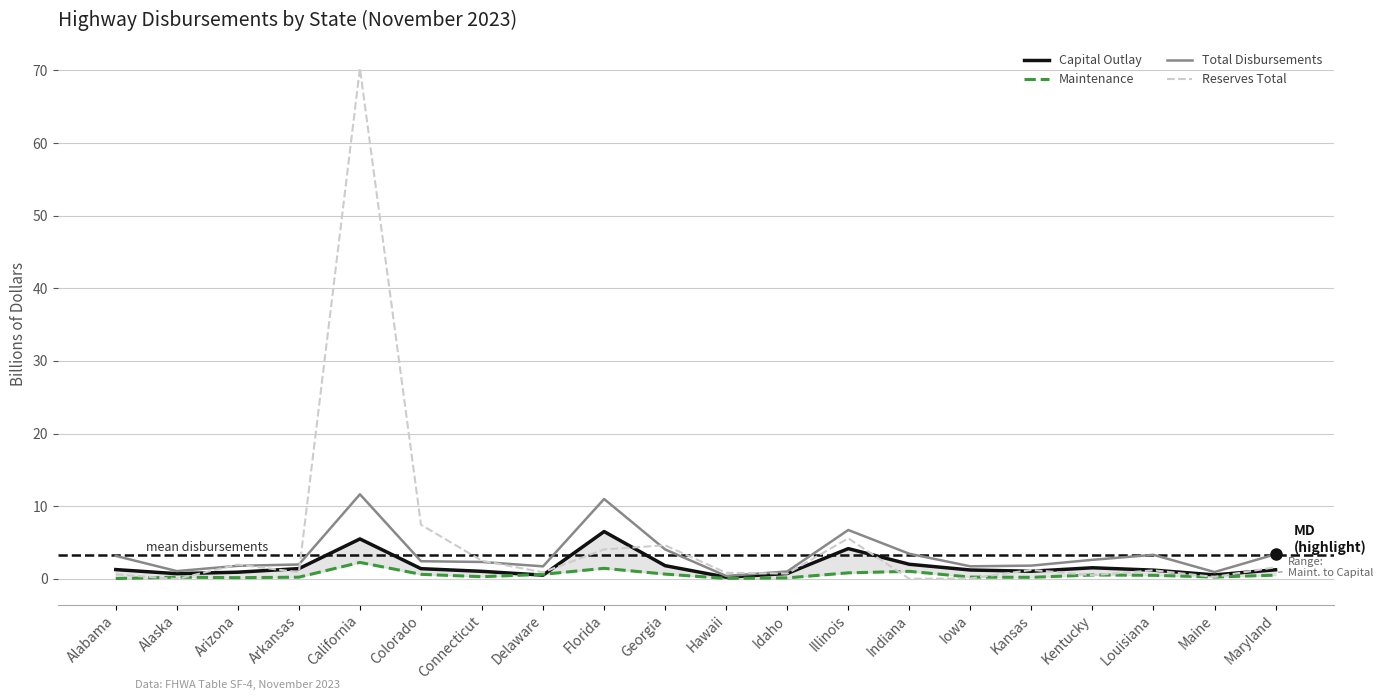

The value of Reserves Total at Connecticut is 2.5. True or false?

True